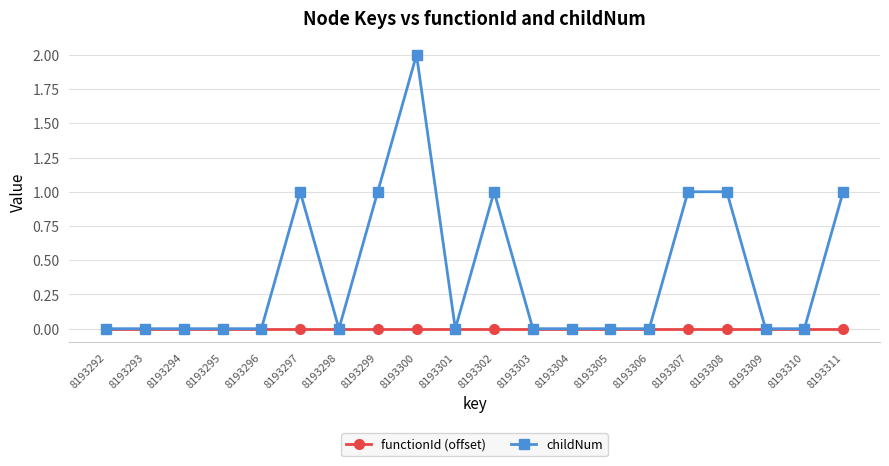

Does the chart have visible grid lines?

Yes